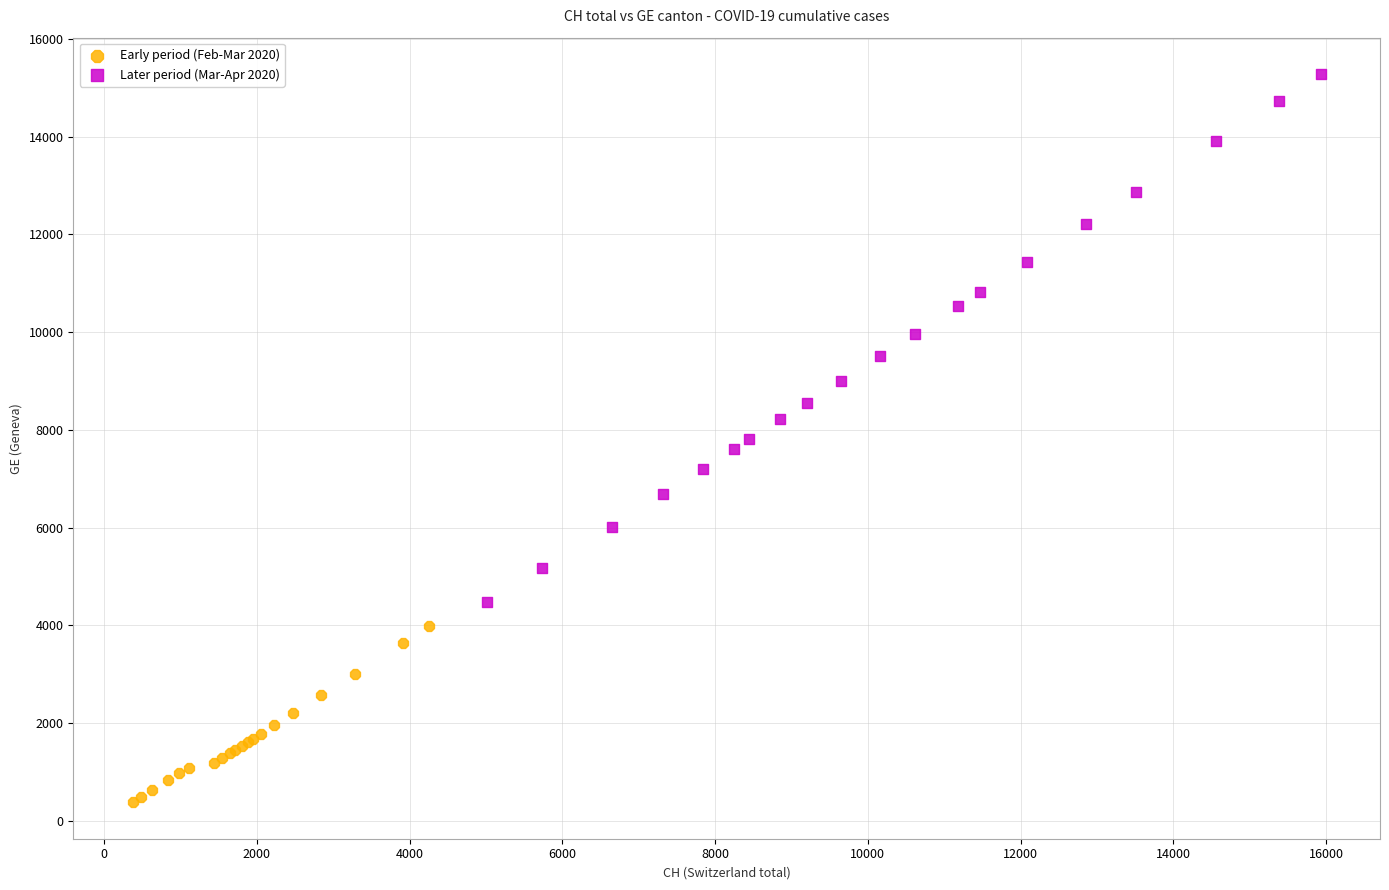

Which series has the widest spread of Y values?

Later period (Mar-Apr 2020)